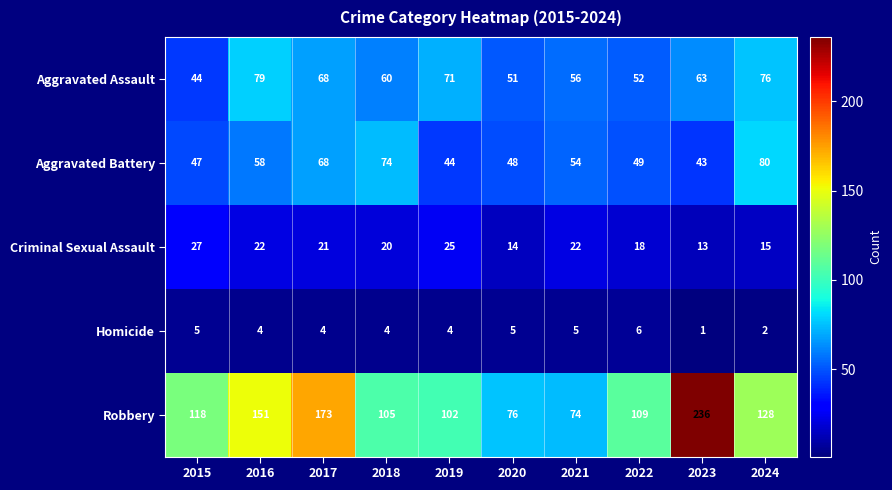

True or false: Criminal Sexual Assault has a value of 3 at 2023.

False